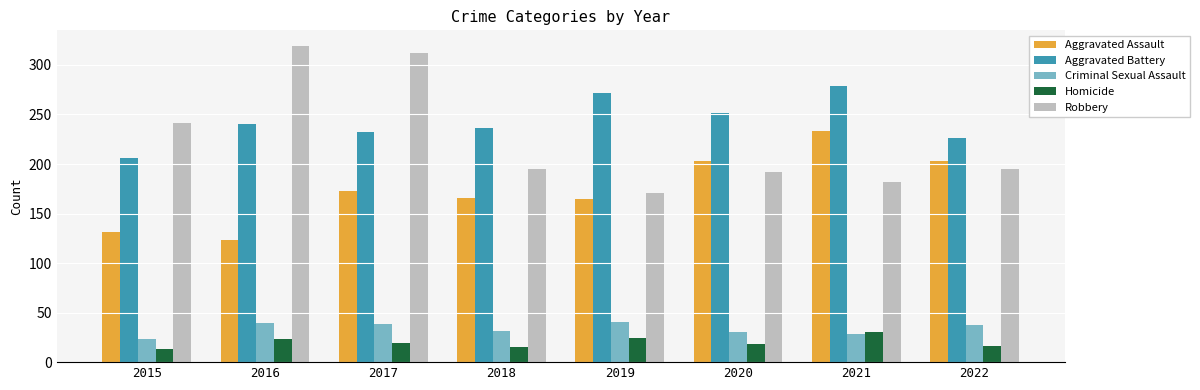

What is the value of the Aggravated Assault bar at the 1st from the left?

131